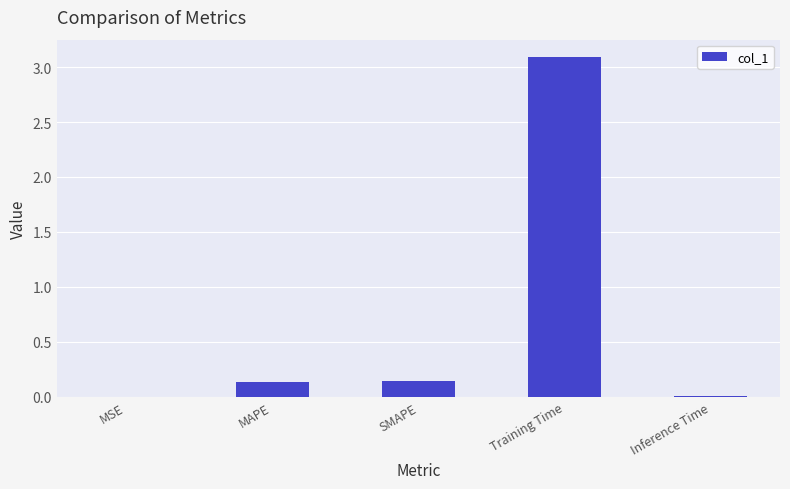

Between Training Time and MSE, which is larger?

Training Time